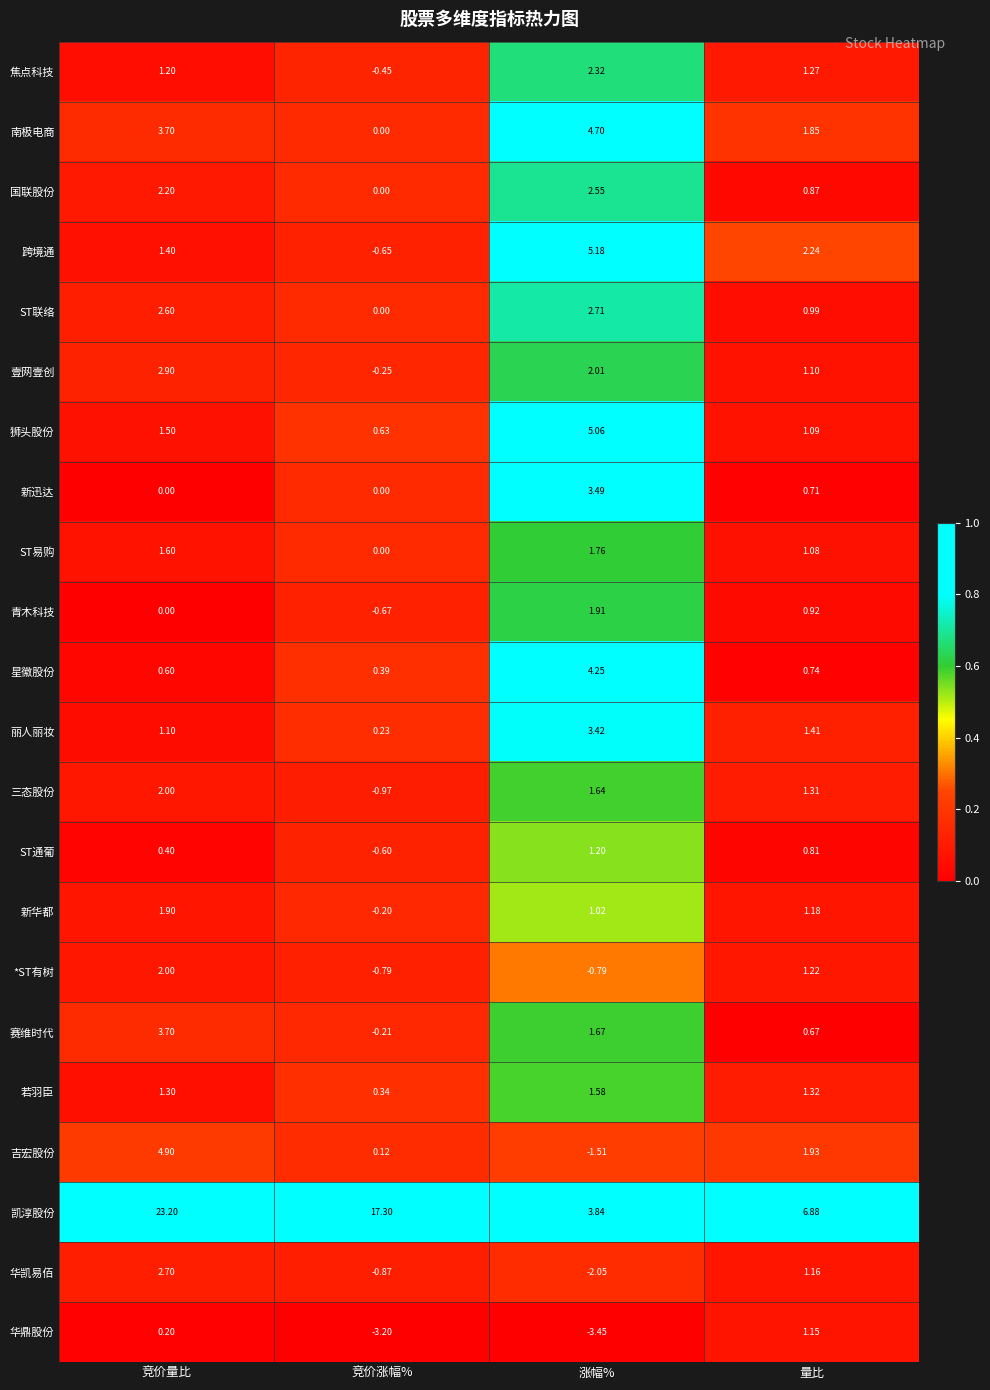

Which label corresponds to the largest value in the chart?

竞价量比